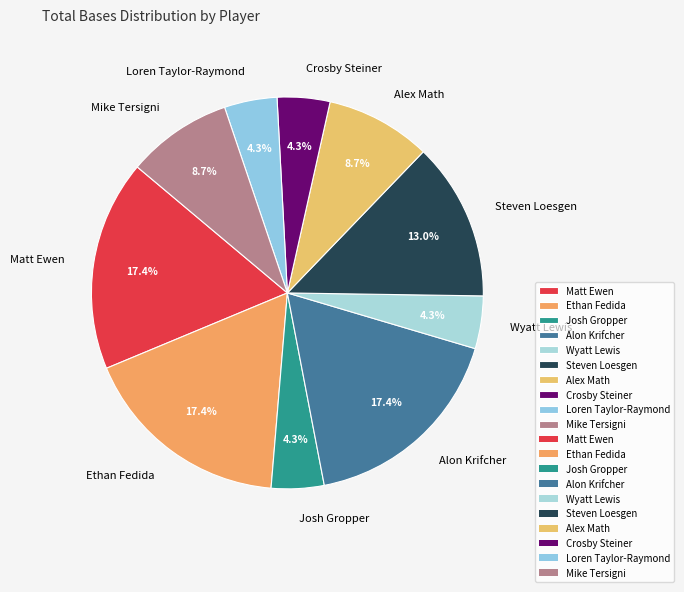

Combined, what portion of the pie is Josh Gropper and Matt Ewen?

21.7%